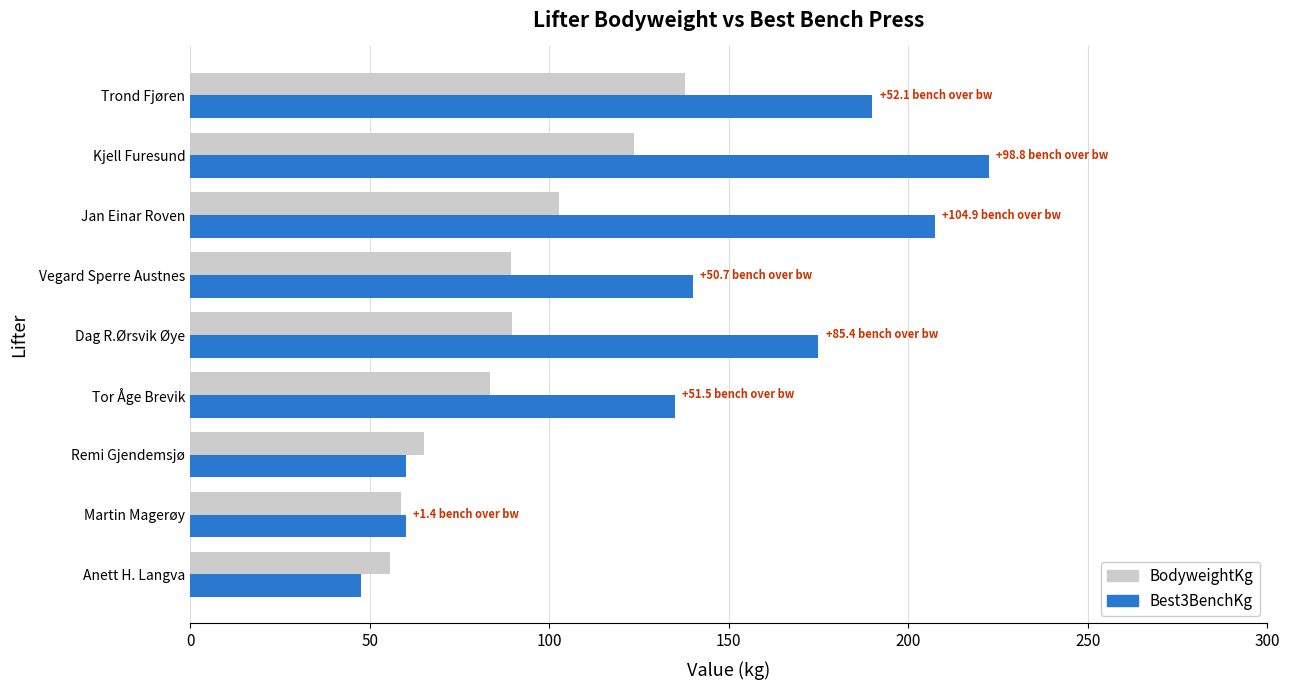

The value of BodyweightKg at Vegard Sperre Austnes is 89.3. True or false?

True